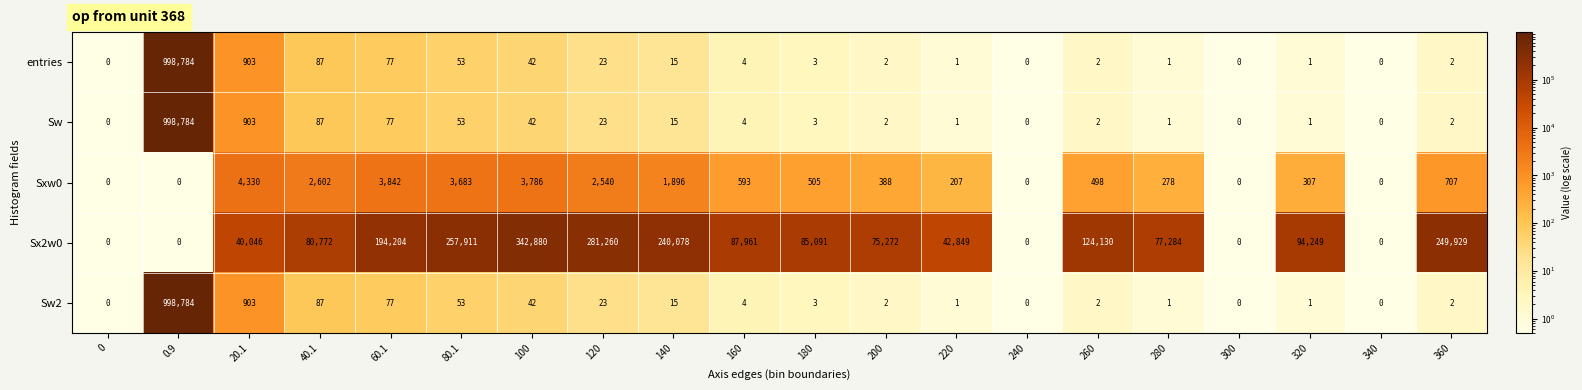

Which label corresponds to the largest value in the chart?

0.9